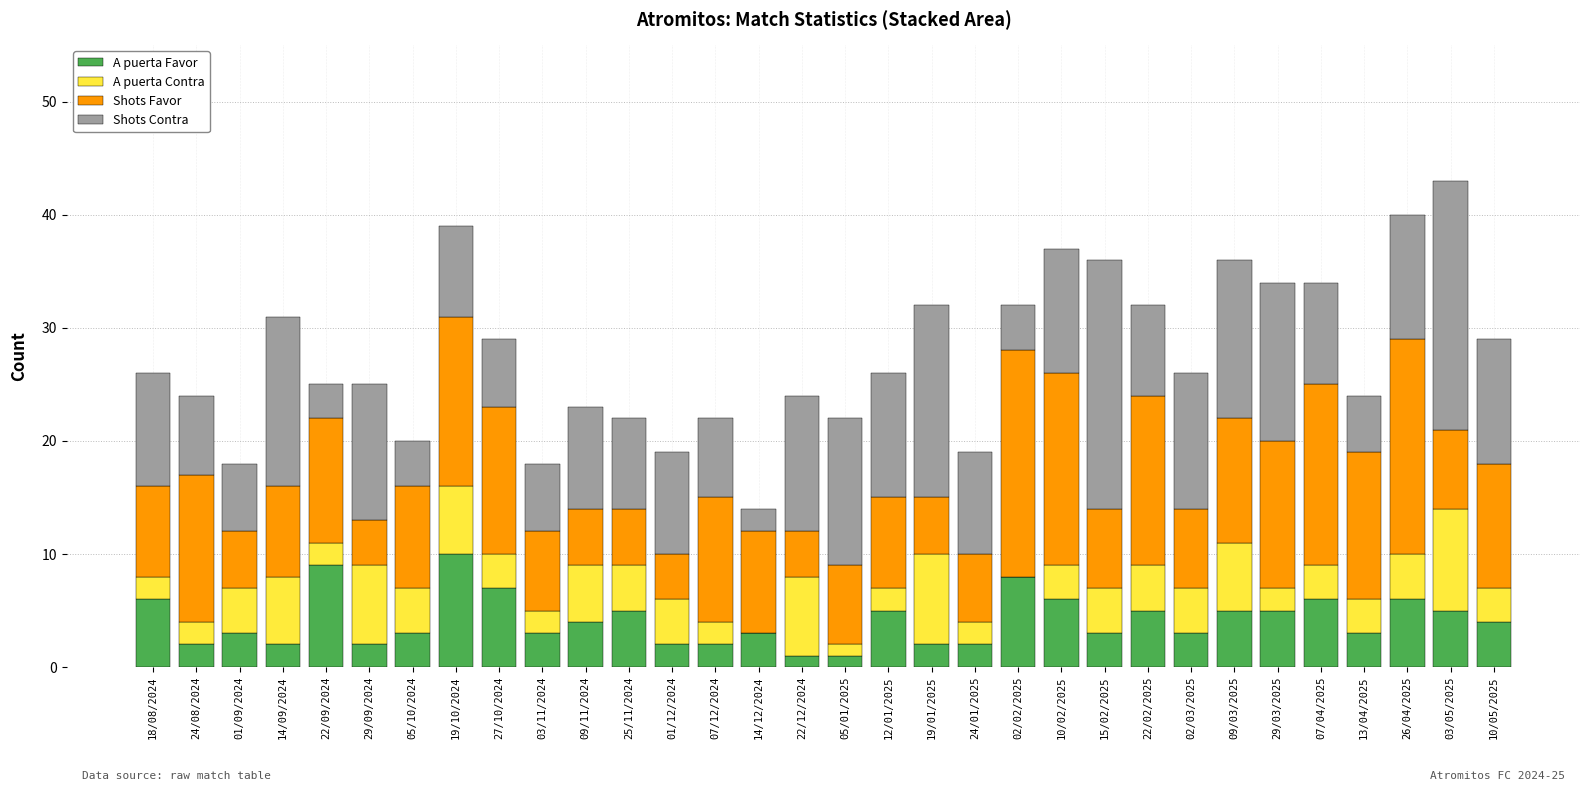

True or false: A puerta Favor has a value of 2 at 24/01/2025.

True